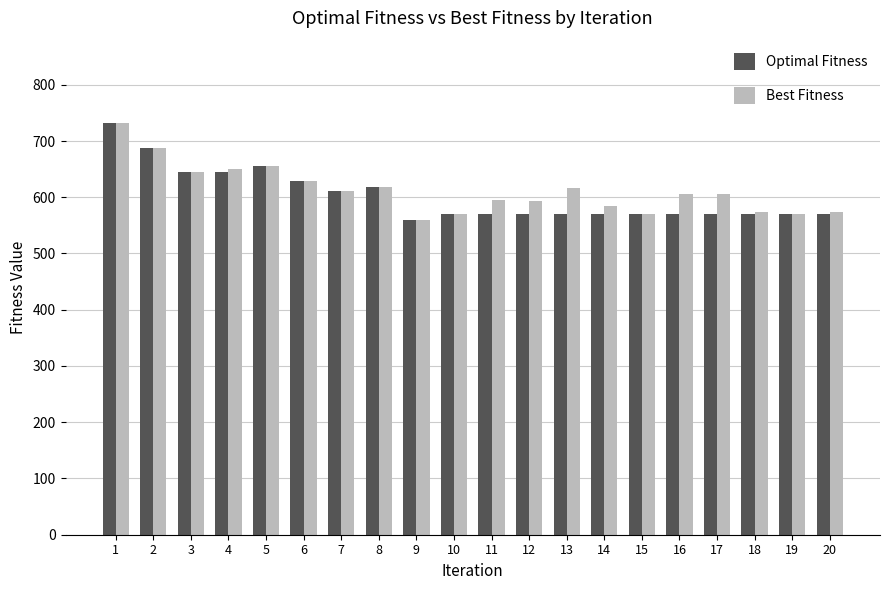

What is the smallest value displayed?

559